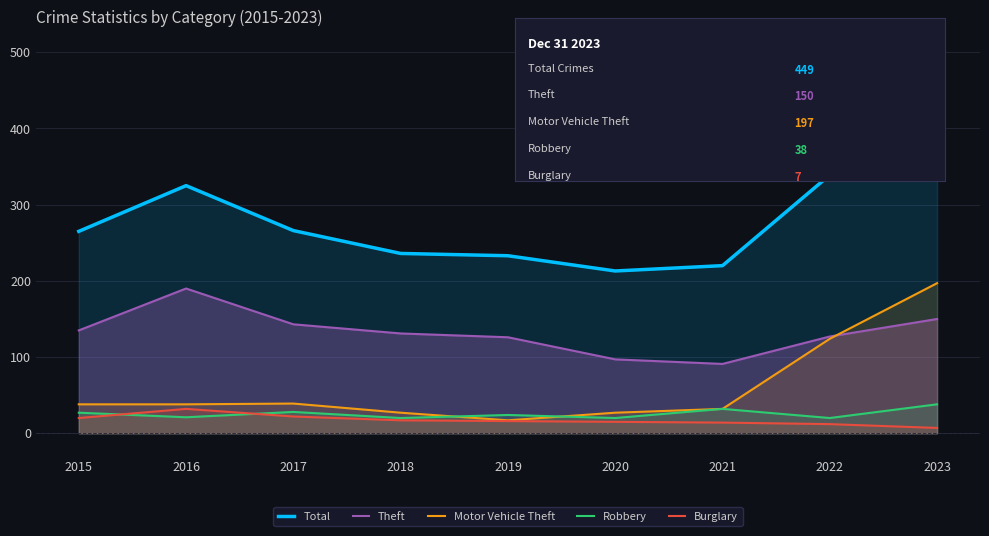

True or false: Theft has more than 0 points higher than both neighbors.

True